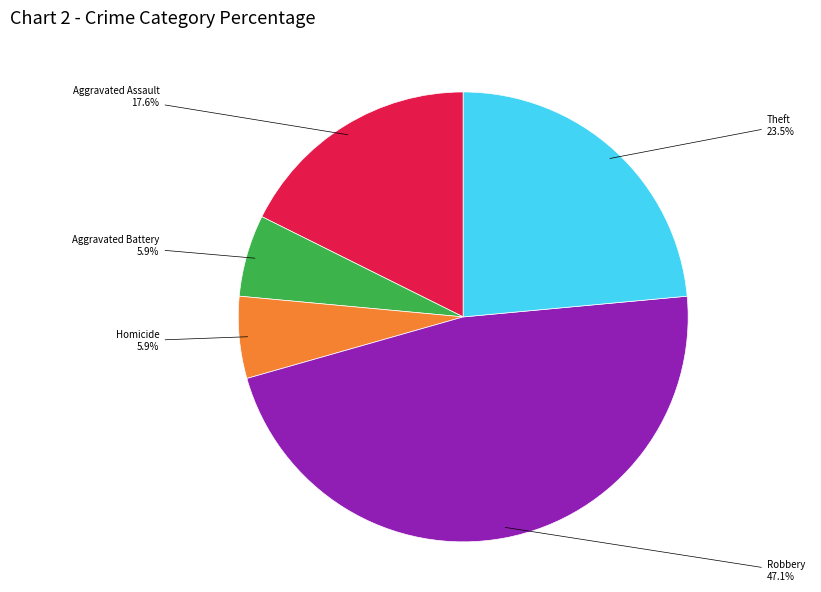

To the nearest percent, what is the average slice percentage?

20%